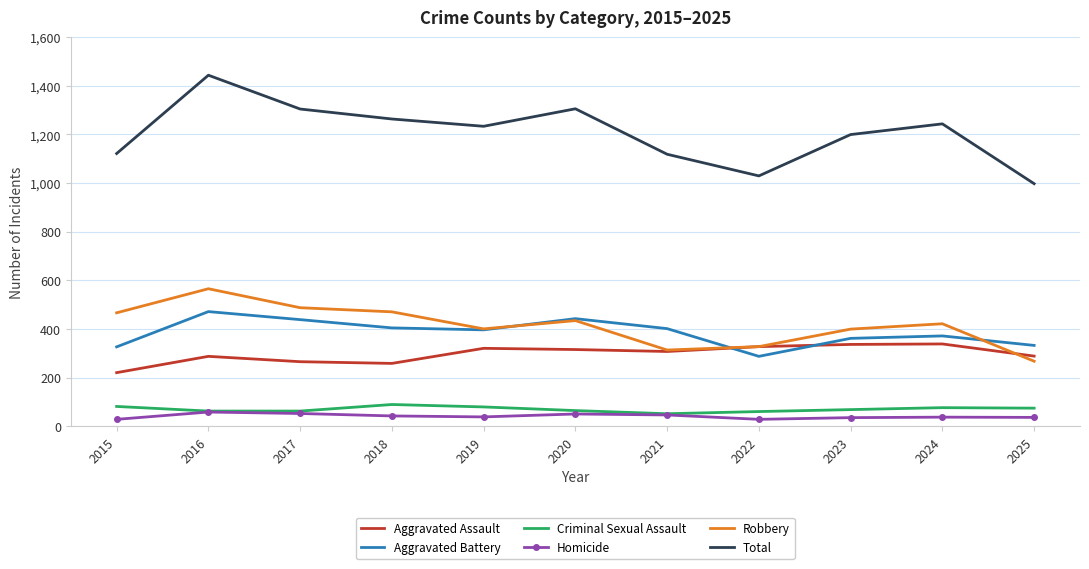

Which series has the largest total across all categories?

Total